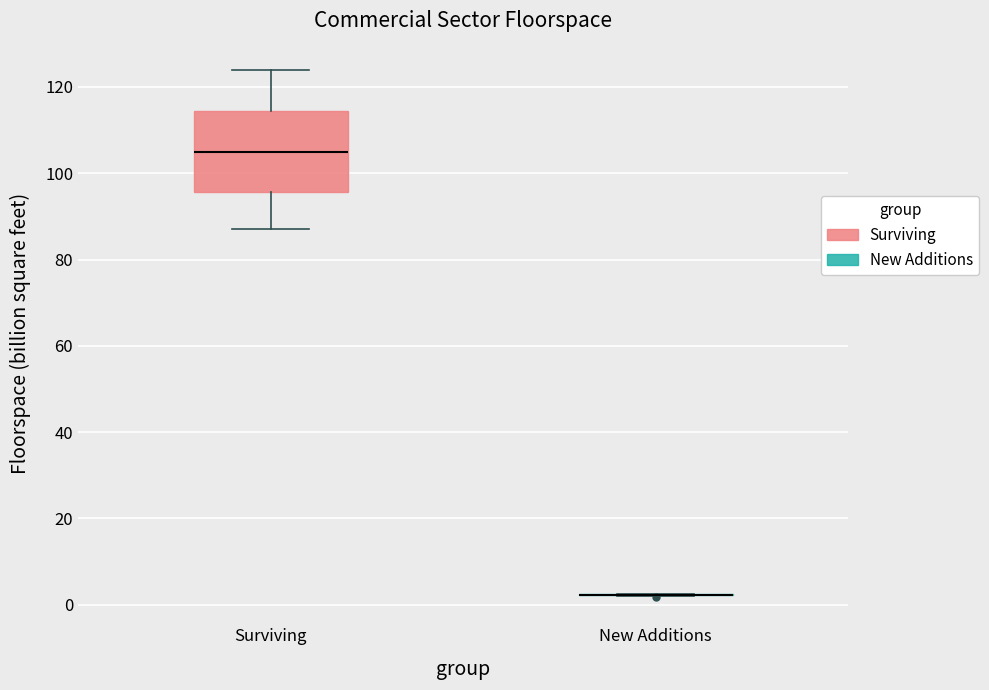

Reading left to right, read every box against the y-axis: the position of its median line, the range the box covers, and the ends of its whiskers. The values are not printed on the chart, so give them approximately, as read against the axis.

Surviving: median 106, box 96 to 114, whiskers 88 to 124
New Additions: box collapsed to a line at 2, whiskers 2 to 2